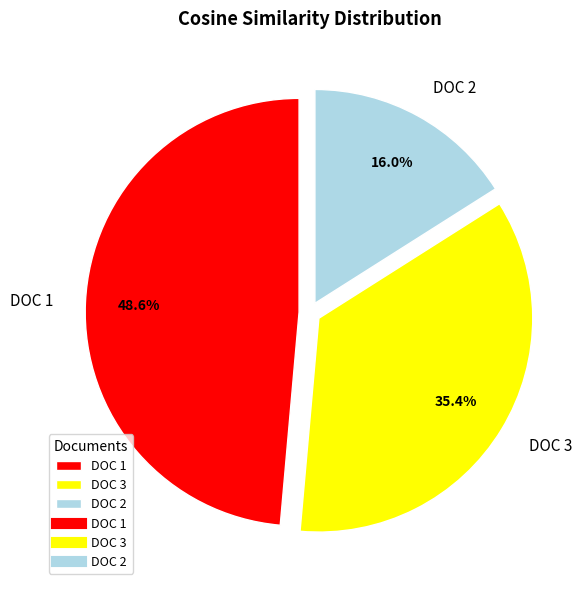

Rank the categories by value from highest to lowest.

DOC 1, DOC 3, DOC 2